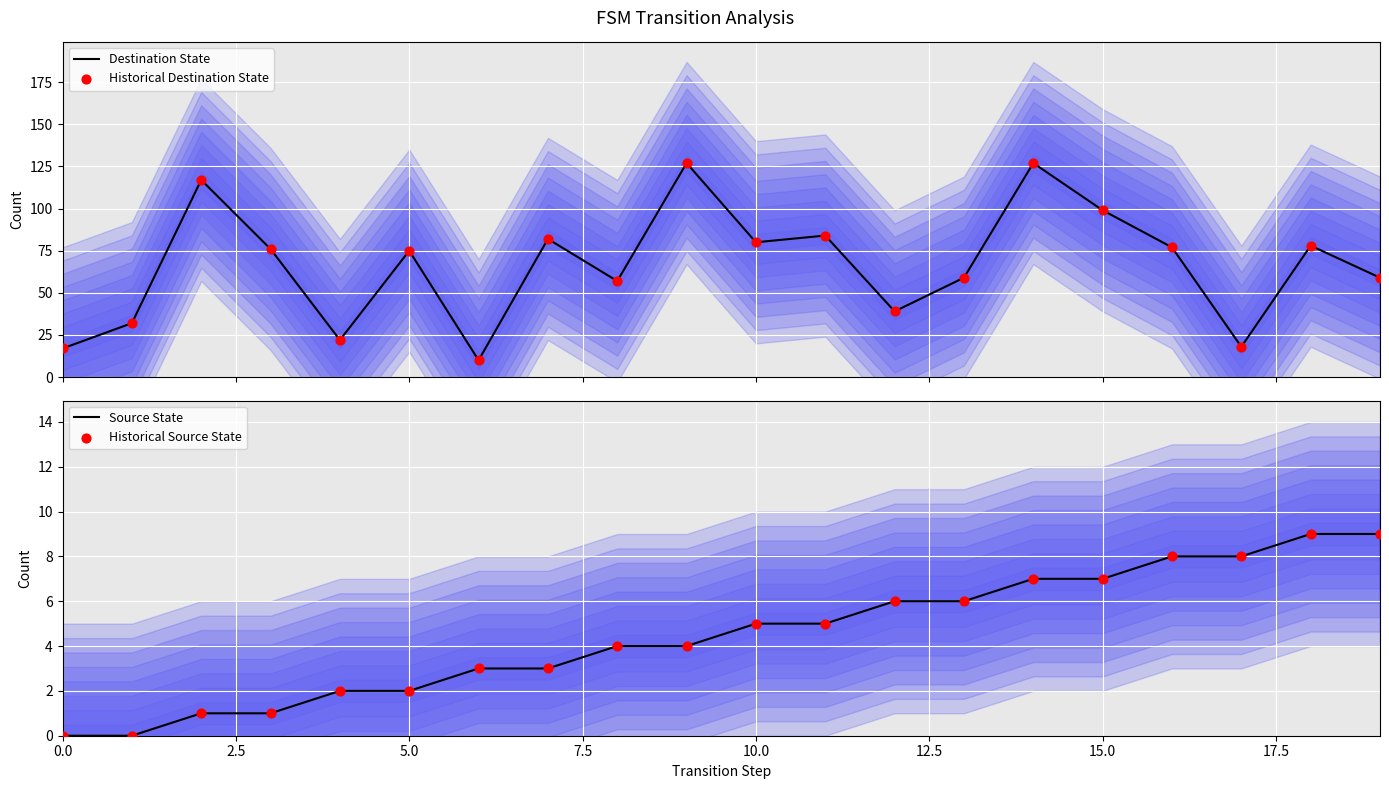

Which series reaches the maximum Y coordinate?

Destination State